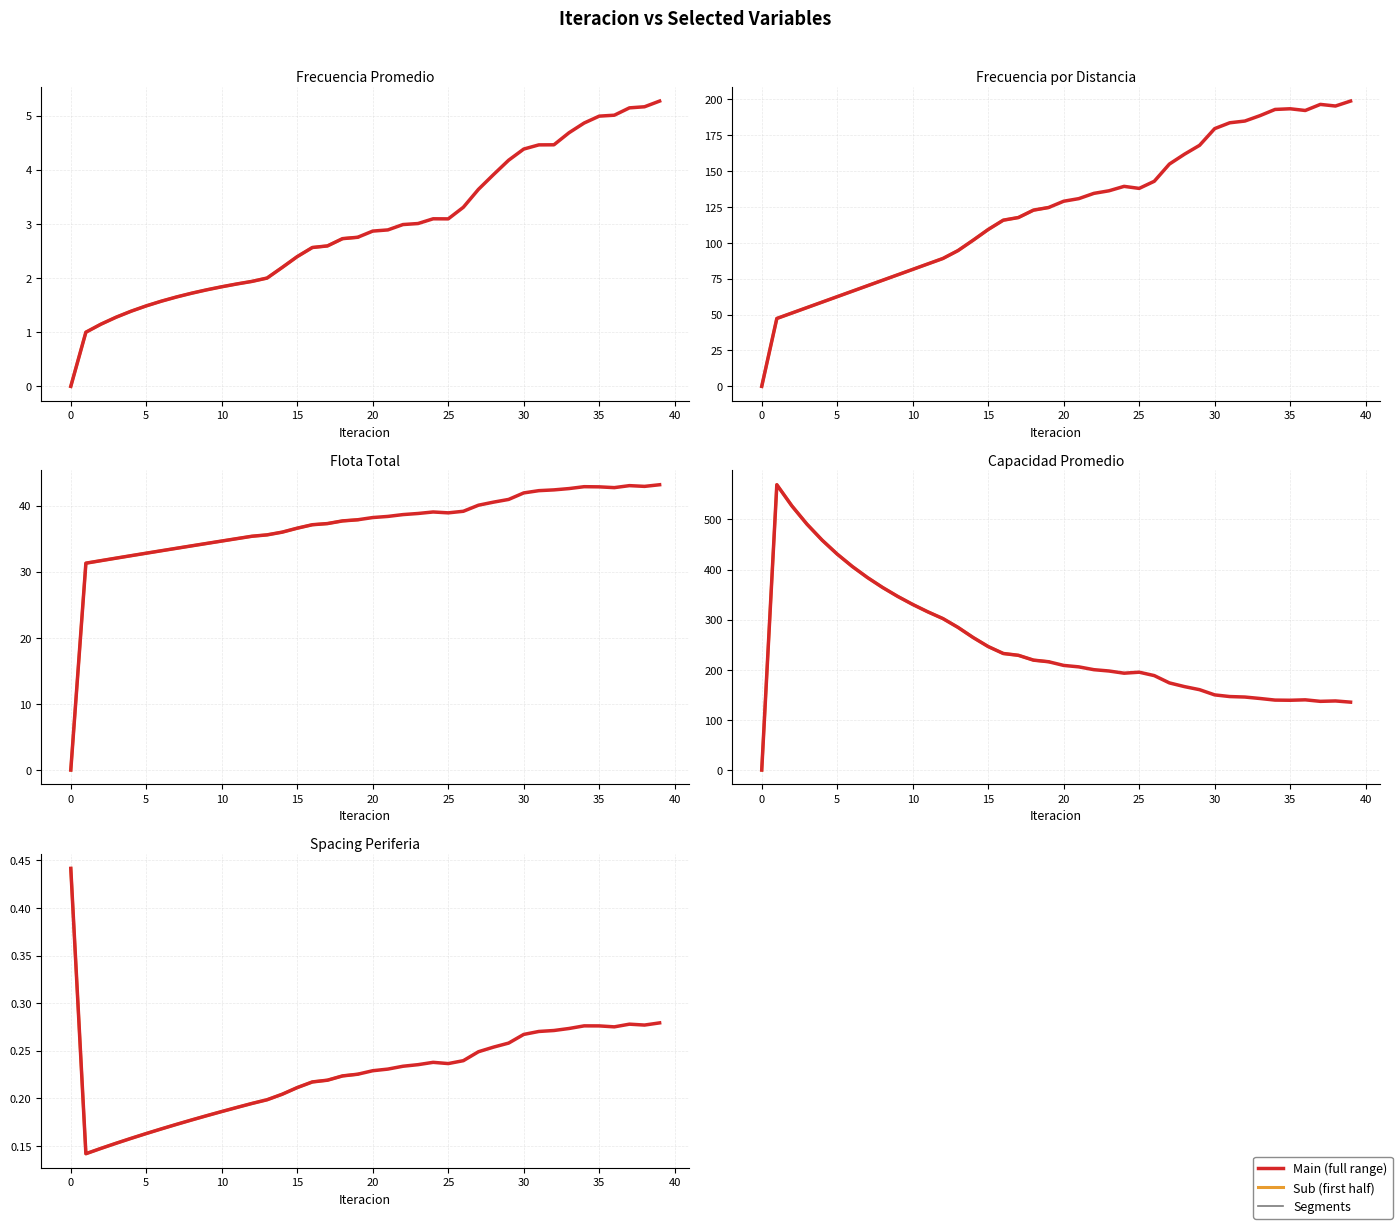

Is it true that Capacidad Promedio equals 139.6 at 13?

False